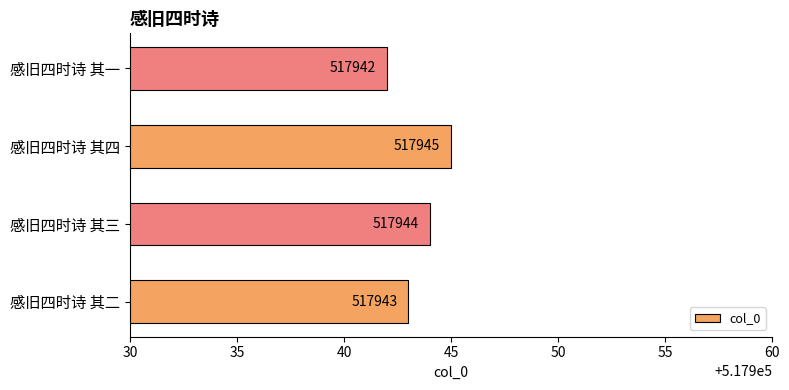

What is the sum of all values?

2071774